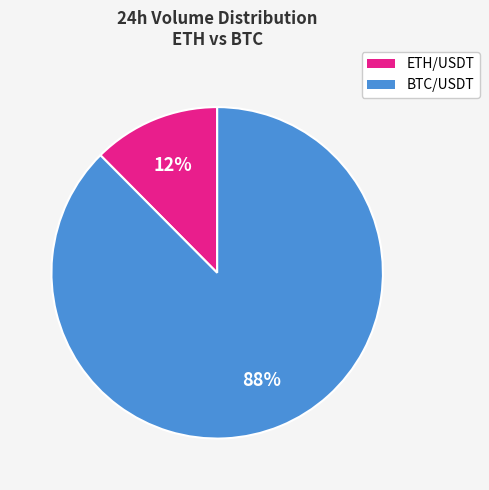

To the nearest percent, what is the combined percentage of BTC/USDT and ETH/USDT?

100%